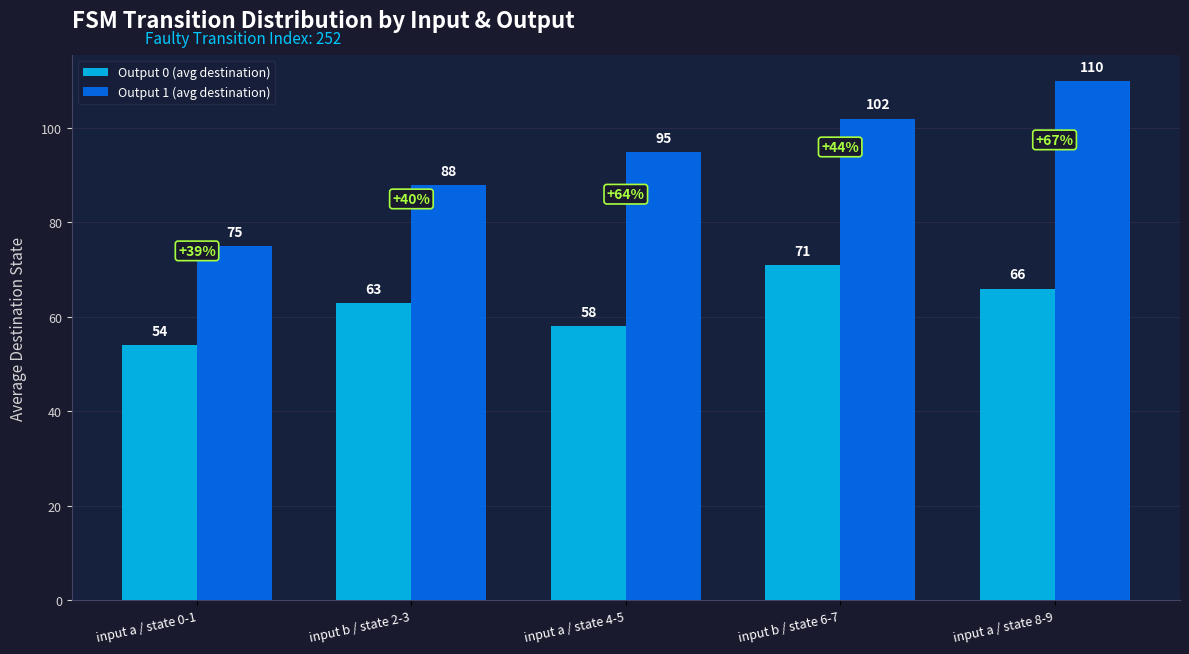

Read the Output 1 (avg destination) value at input a / state 4-5, to the nearest 10.

100